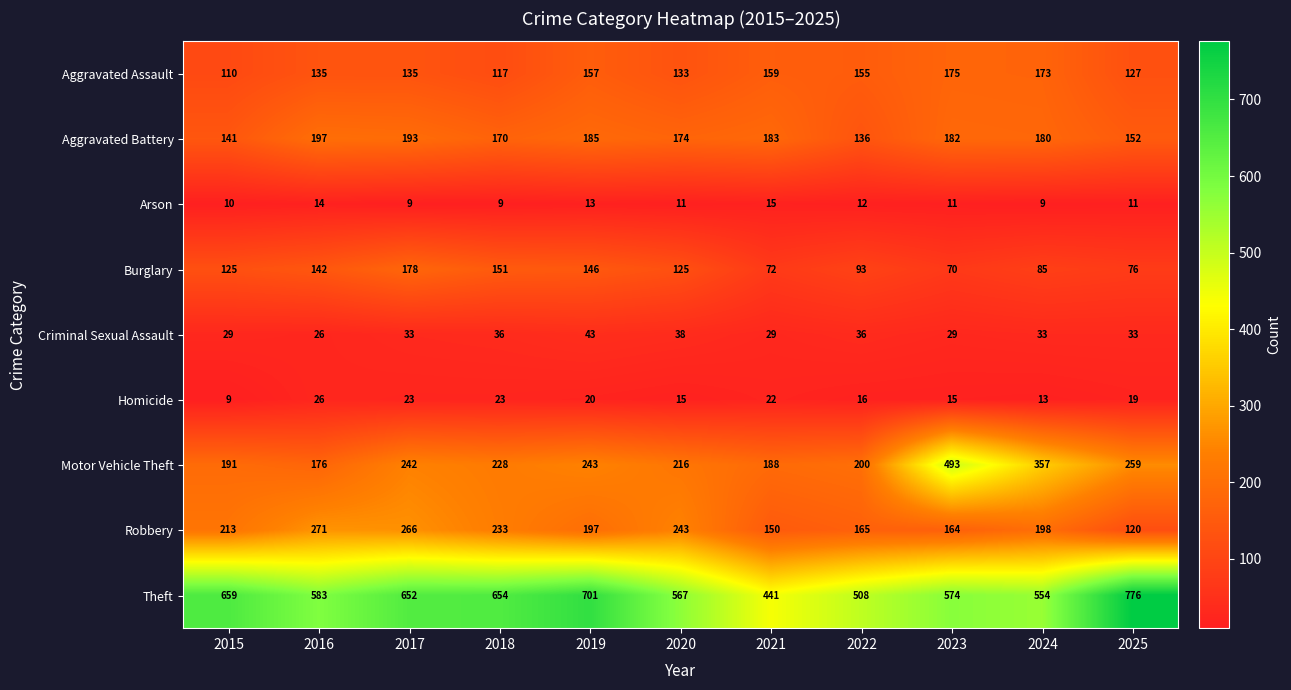

Is it true that Burglary equals 146 at 2019?

True